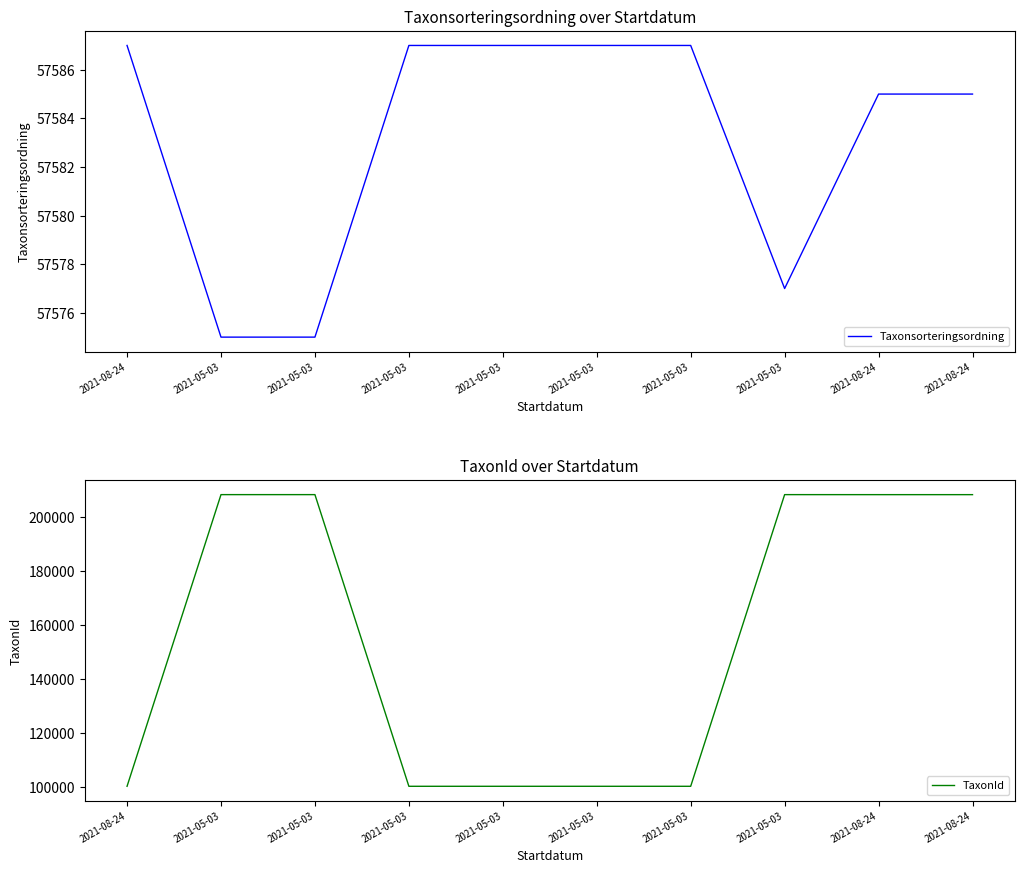

How many lines are shown in the chart?

2